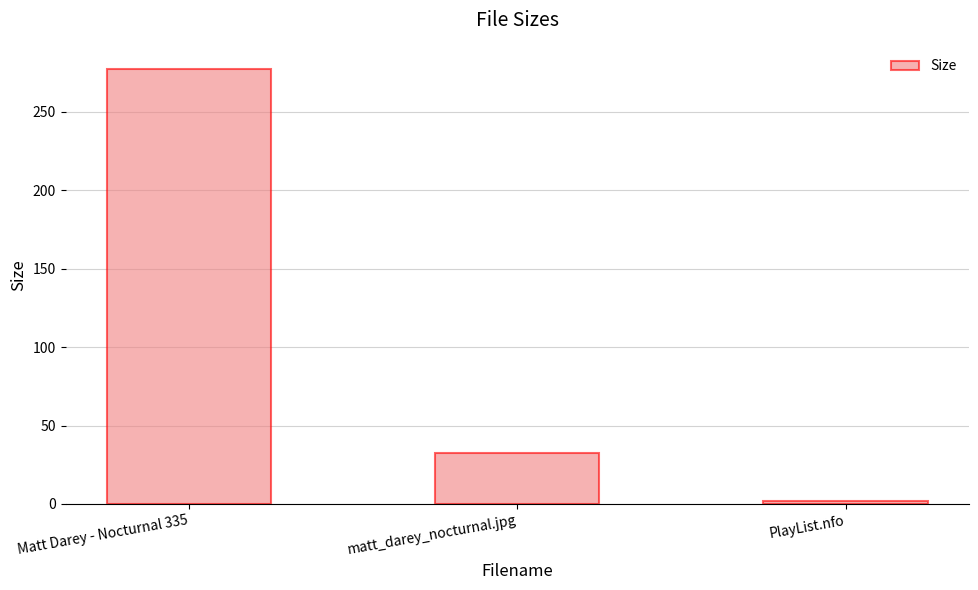

Rank the categories by value from lowest to highest.

PlayList.nfo, matt_darey_nocturnal.jpg, Matt Darey - Nocturnal 335